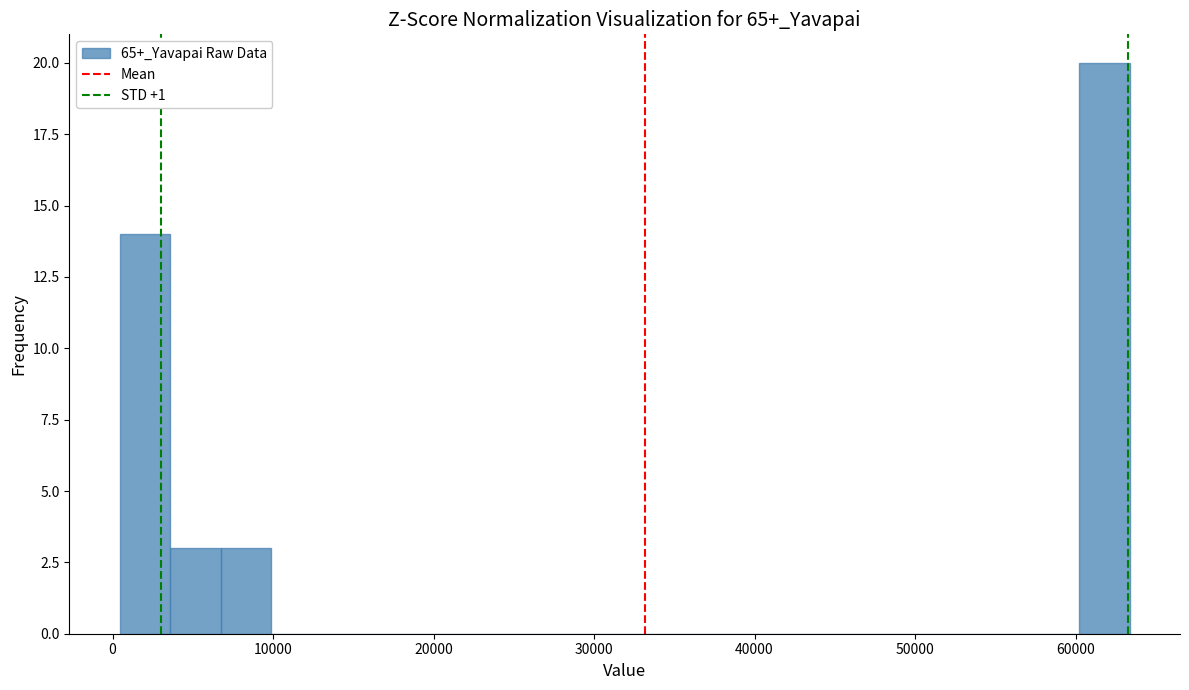

Read against the x-axis, roughly where is the centre of the tallest bar?

62000